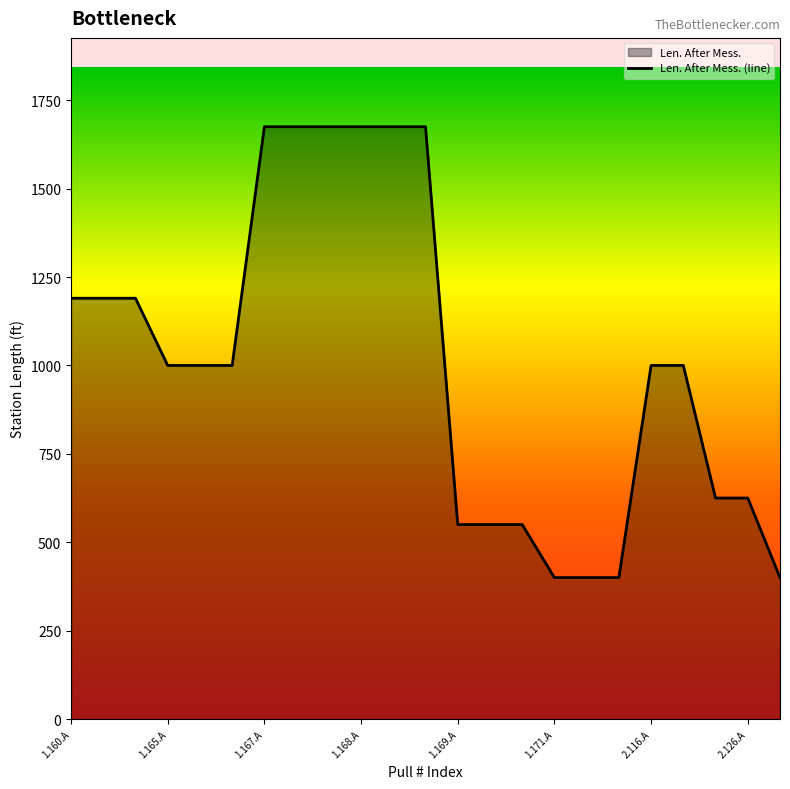

What is the change in value from 1.160.A to 1.169.A?

-640